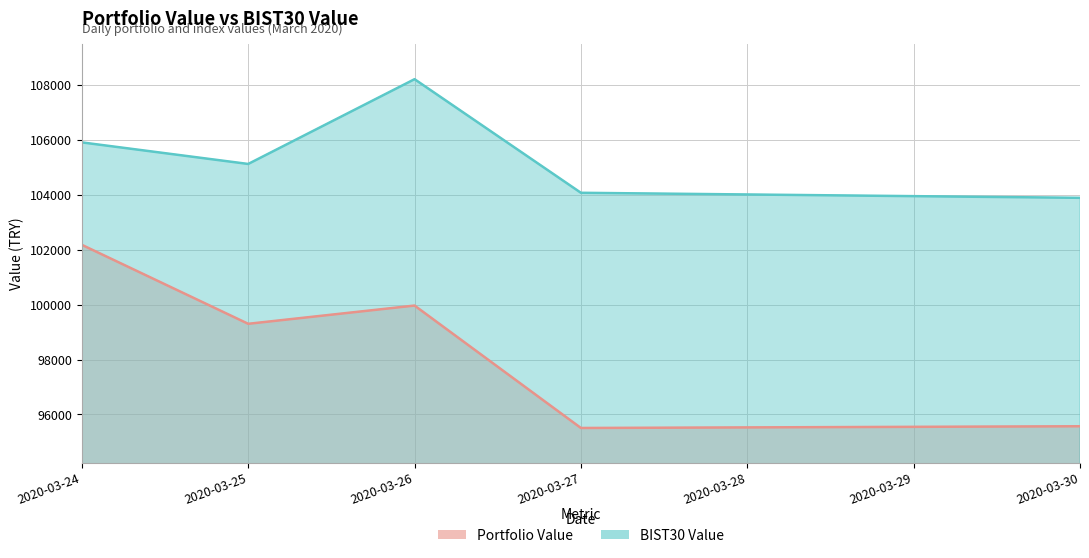

True or false: Portfolio Value and BIST30 Value intersect in this chart.

False